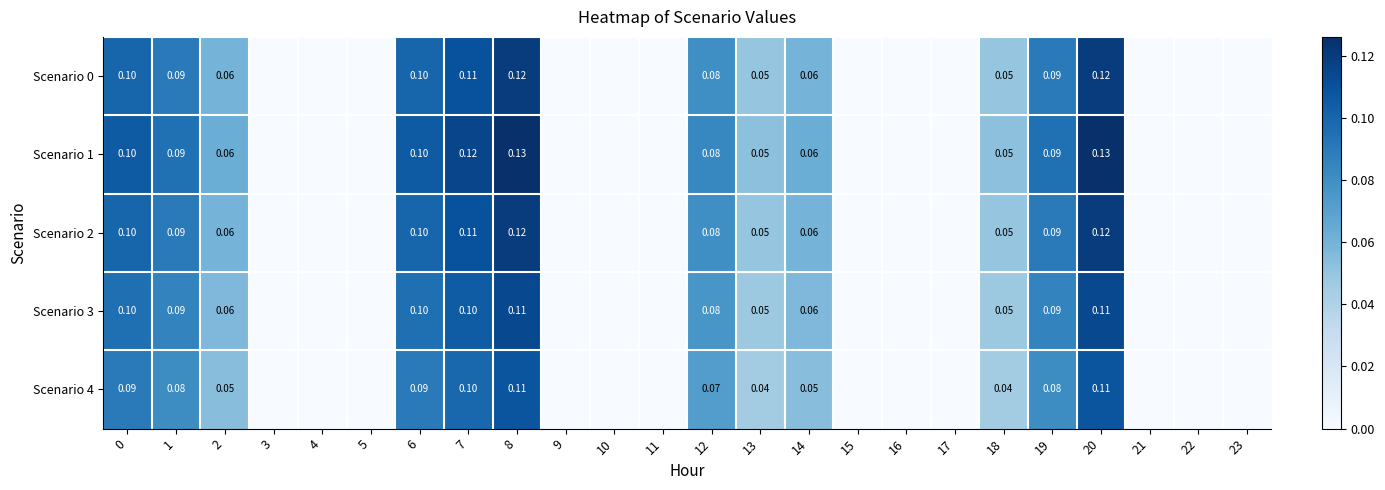

What is the approximate value of Scenario 0 at 12?

0.1